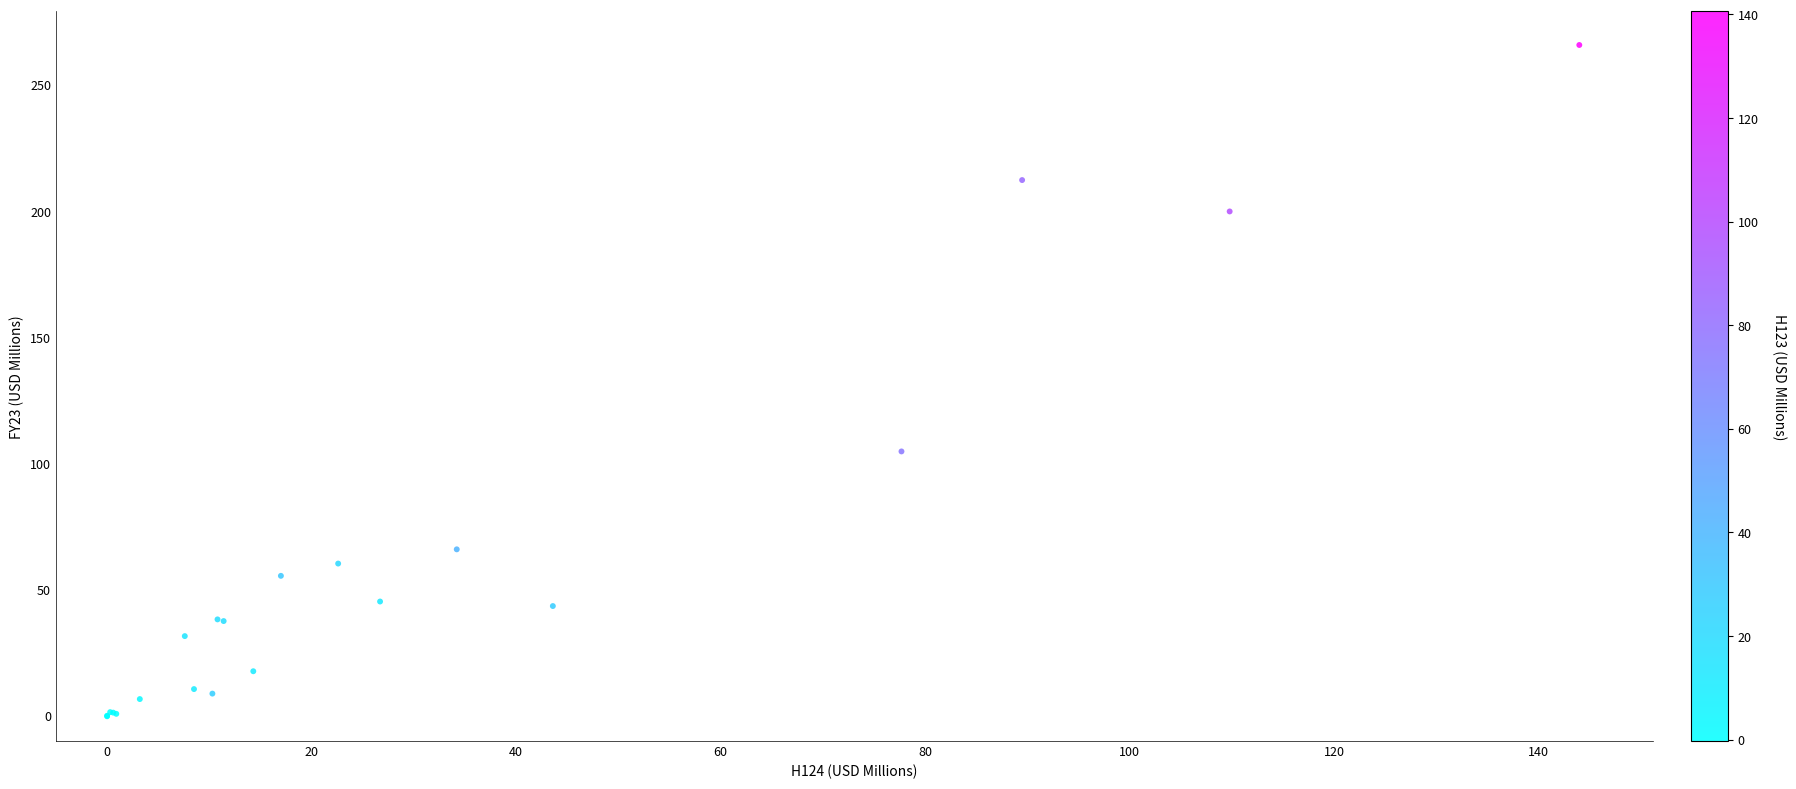

What Y value in the scatter plot is closest to 132?

104.8